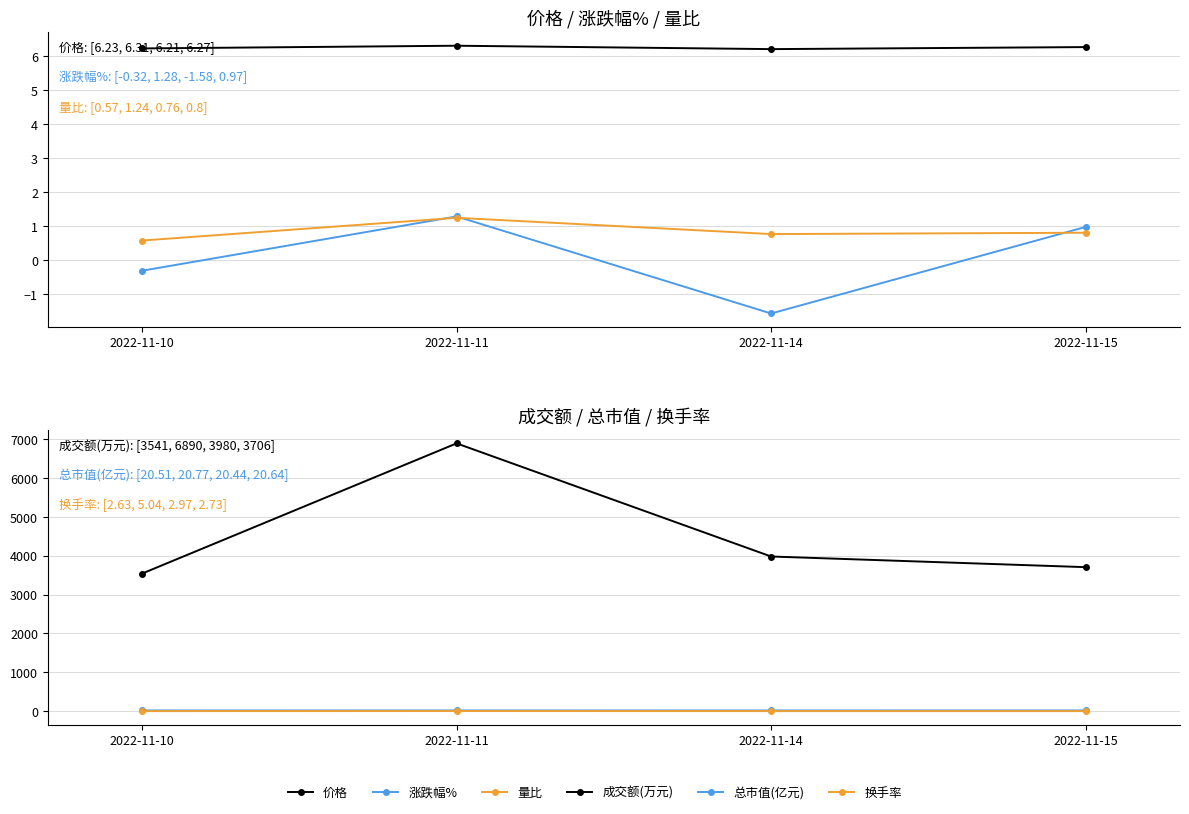

At 2022-11-11, list the series in order from smallest to largest.

量比, 涨跌幅%, 换手率, 价格, 总市值(亿元), 成交额(万元)